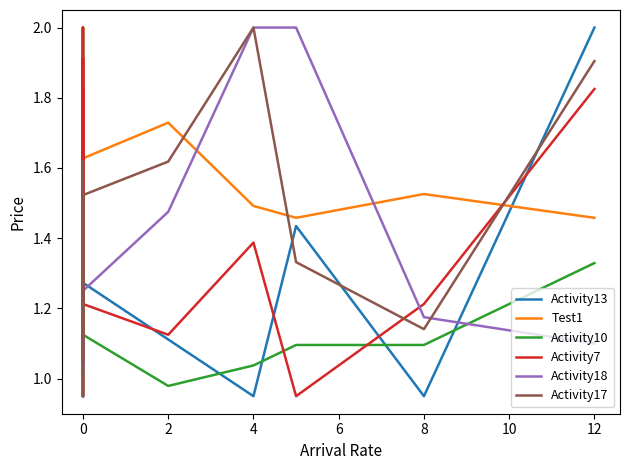

At which category is the sum across all series the highest?

12